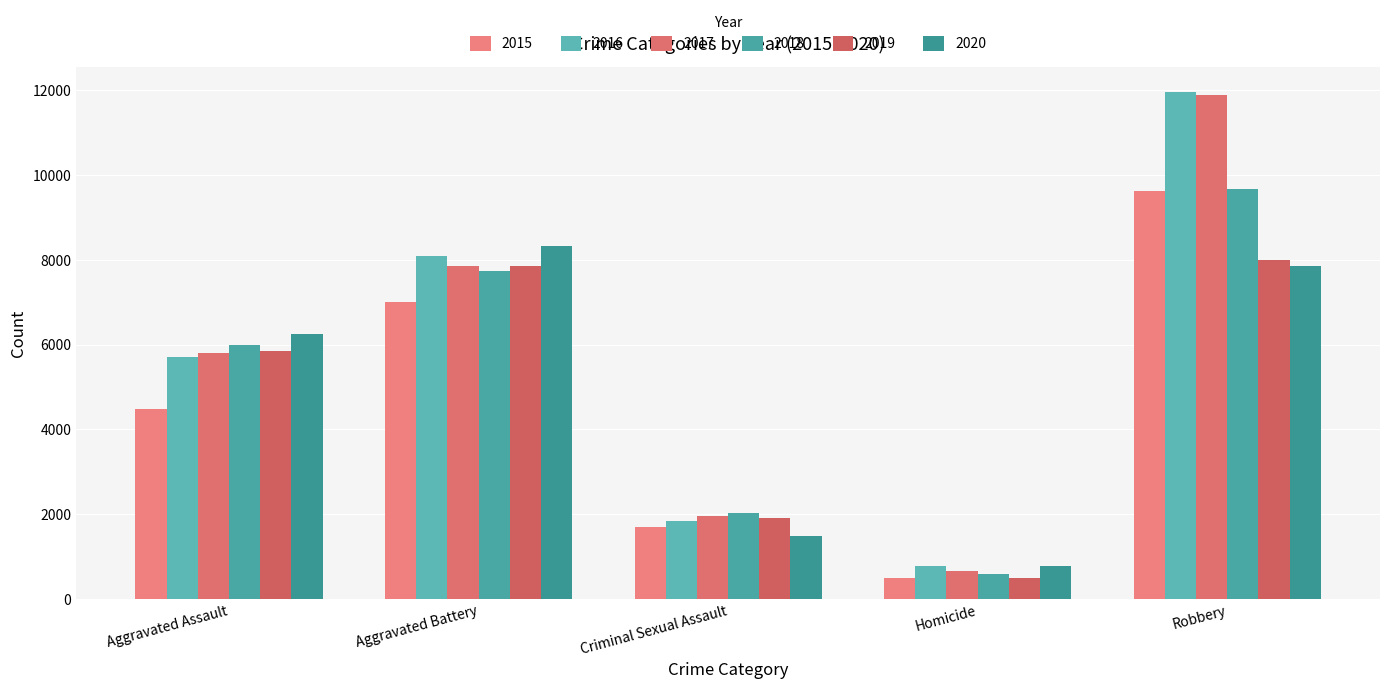

Reading left to right, extract all data points from this chart.

2015: 4480	7019	1693	496	9638
2016: 5712	8086	1845	786	11960
2017: 5793	7845	1968	672	11880
2018: 6001	7735	2025	588	9681
2019: 5841	7858	1907	499	7995
2020: 6264	8319	1480	787	7855